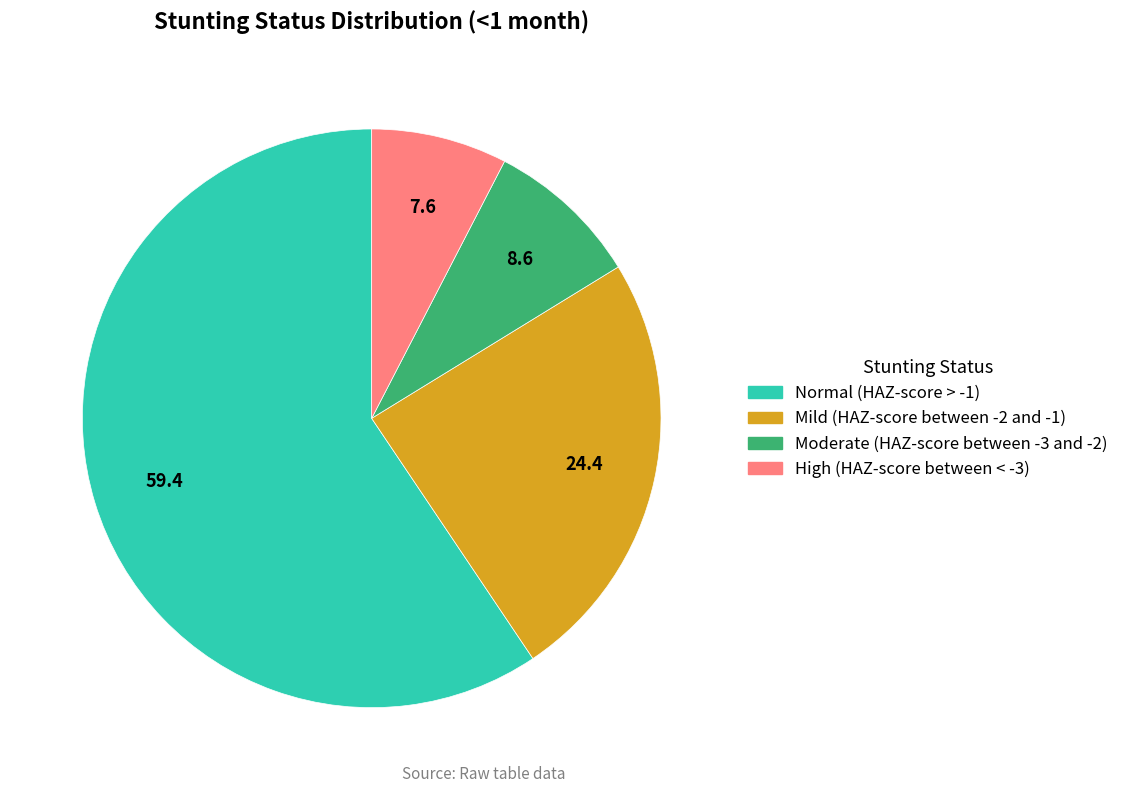

How many slices are in this pie chart?

4